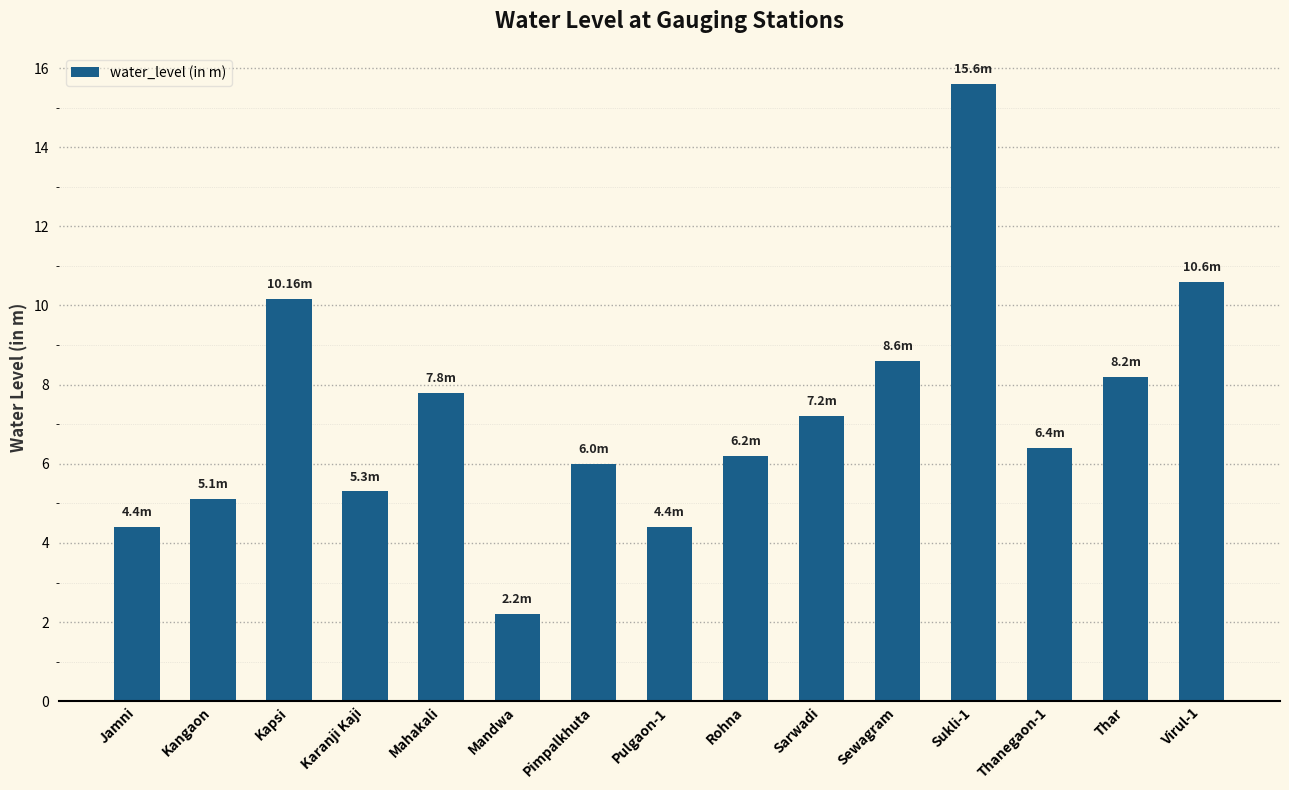

What is the change in value from Pimpalkhuta to Sukli-1?

+9.6